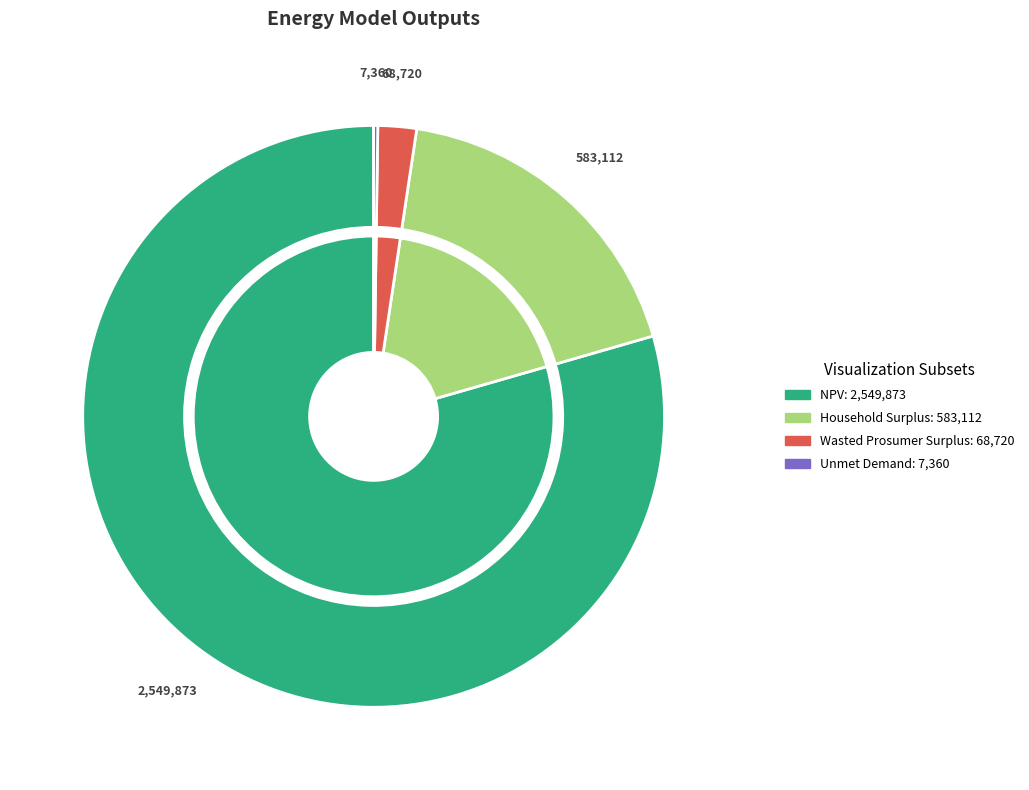

What is the majority slice?

NPV